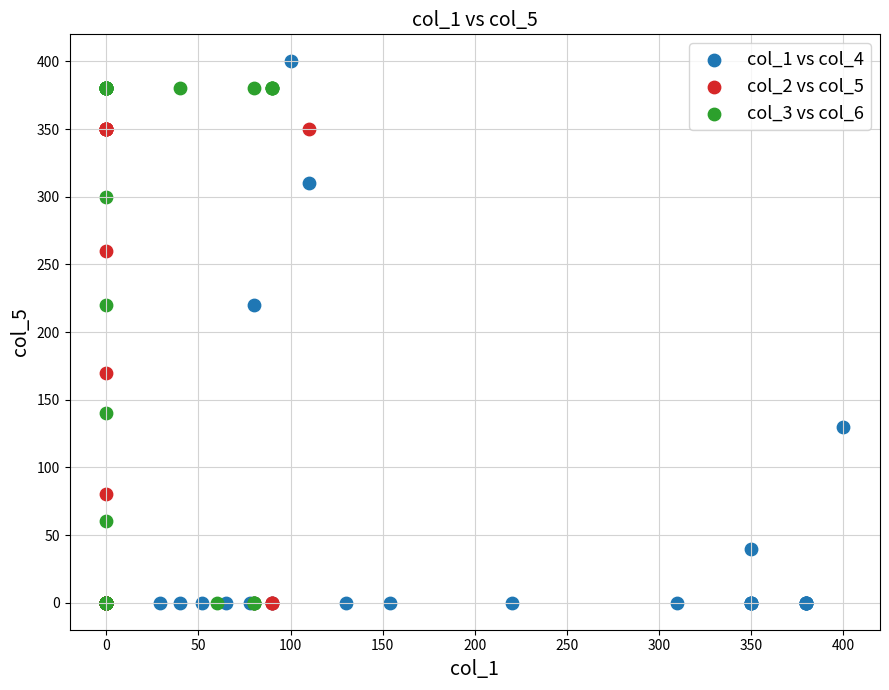

Which series has the widest spread of Y values?

col_1 vs col_4